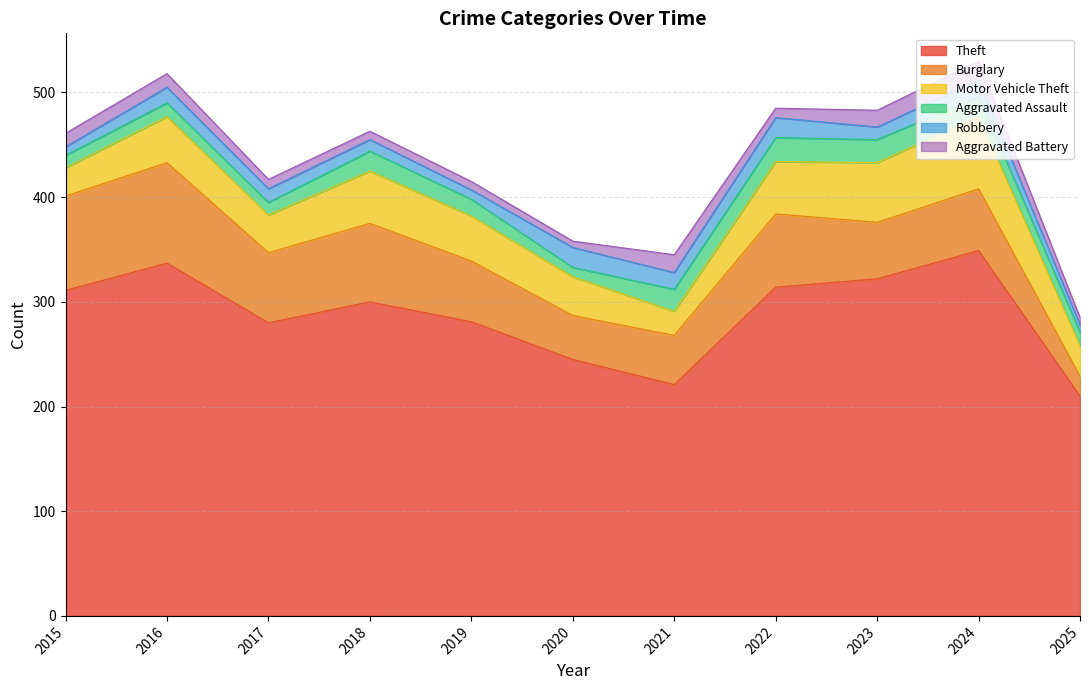

Is it true that Motor Vehicle Theft equals 50 at 2022?

True